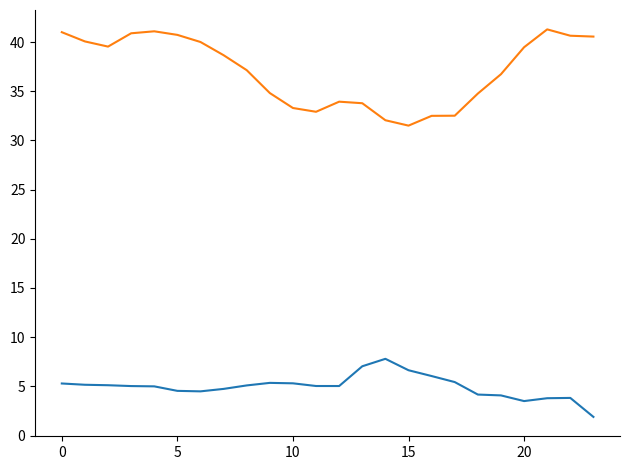

What is the minimum value shown in the chart?

1.9